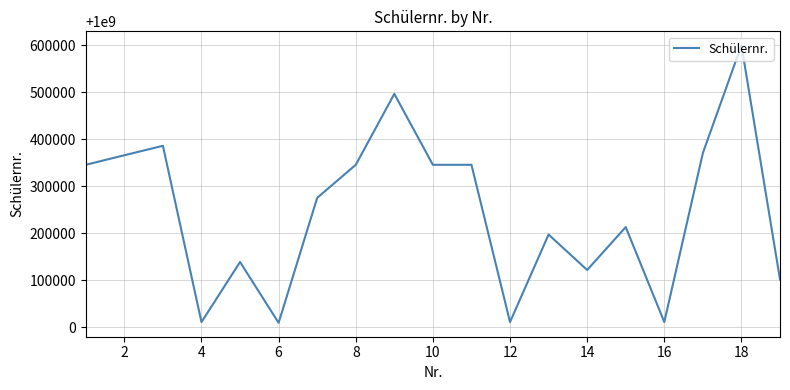

What is the maximum value shown in the chart?

1000599575